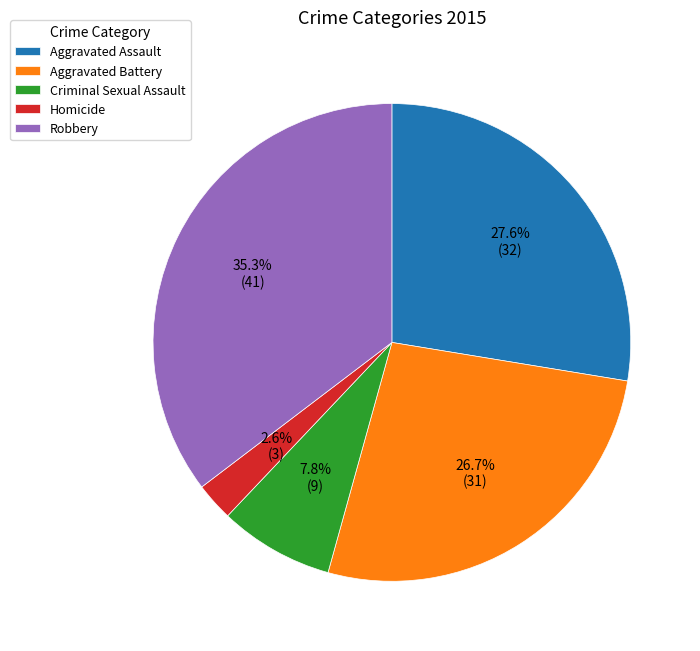

Does Aggravated Battery account for over 50% of the chart?

No